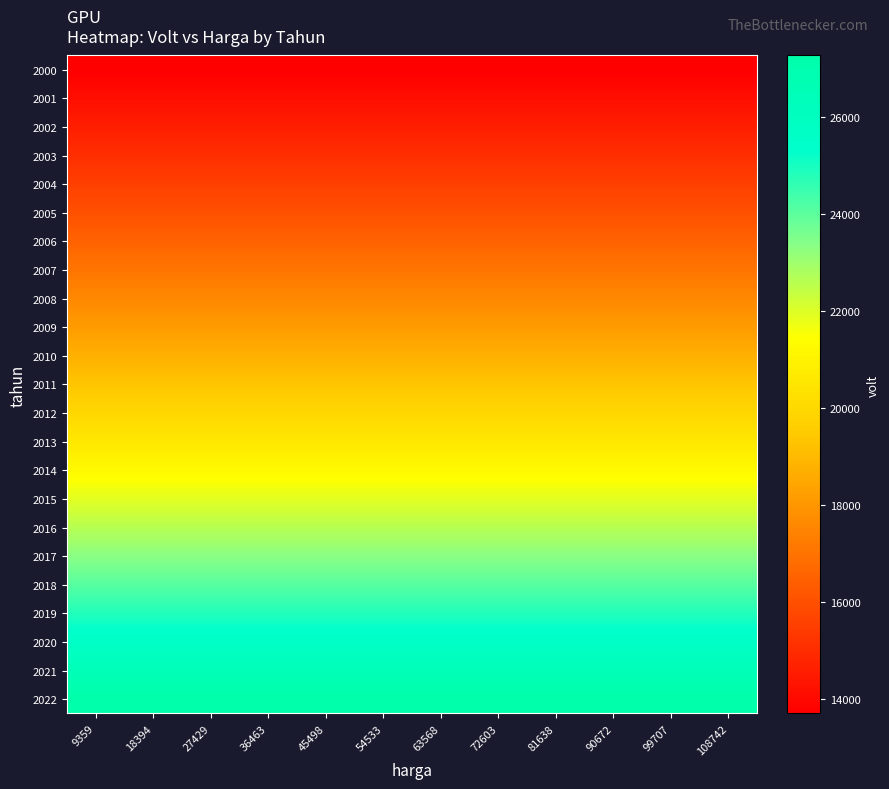

Between 81638 and 99707, which series saw the biggest shift?

2000